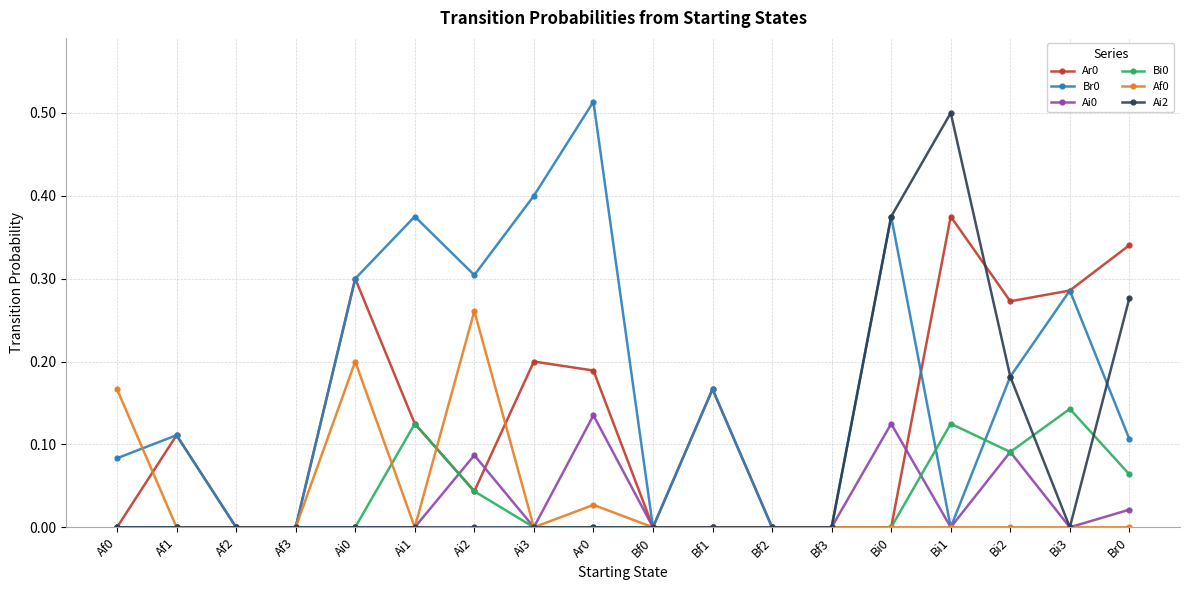

What is the total value across all series at Ai1?

0.6